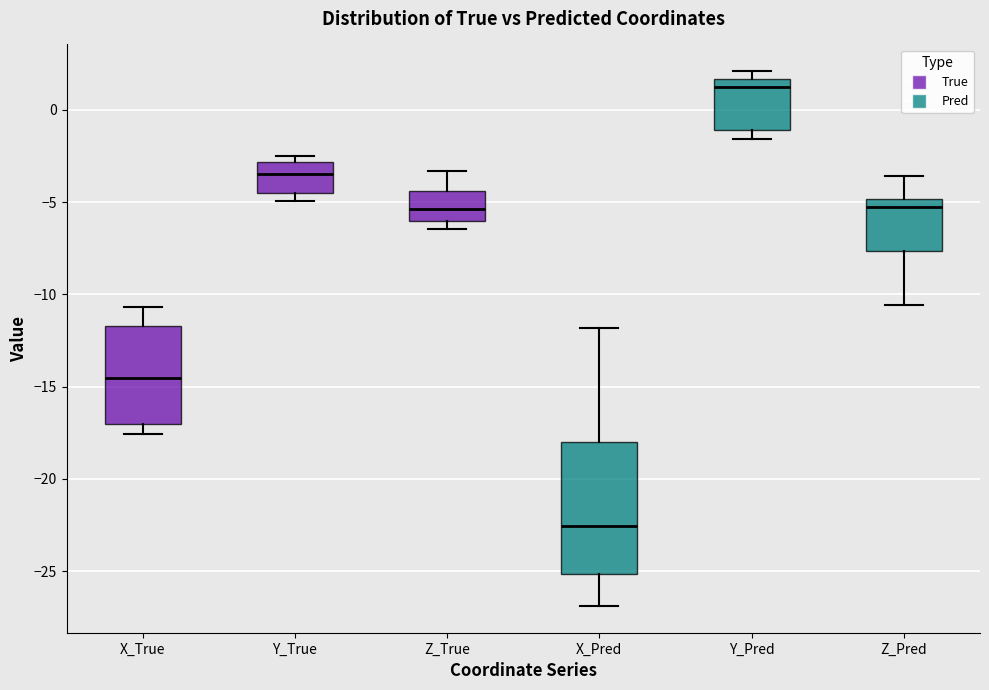

Where does the lower whisker of the box for X_Pred end on the y-axis? The values are not printed on the chart, so give them approximately, as read against the axis.

-27.0